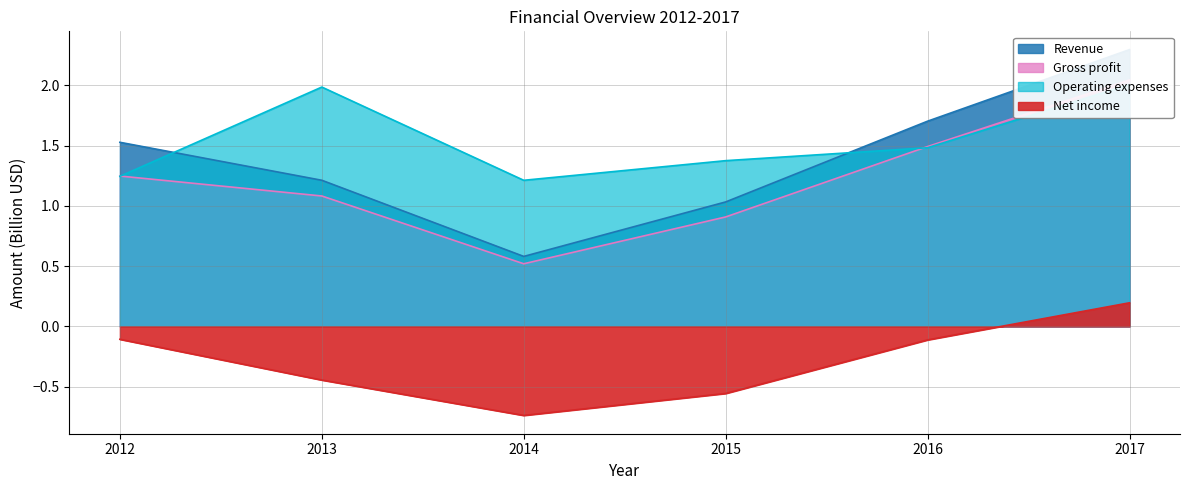

Does the chart have visible grid lines?

Yes